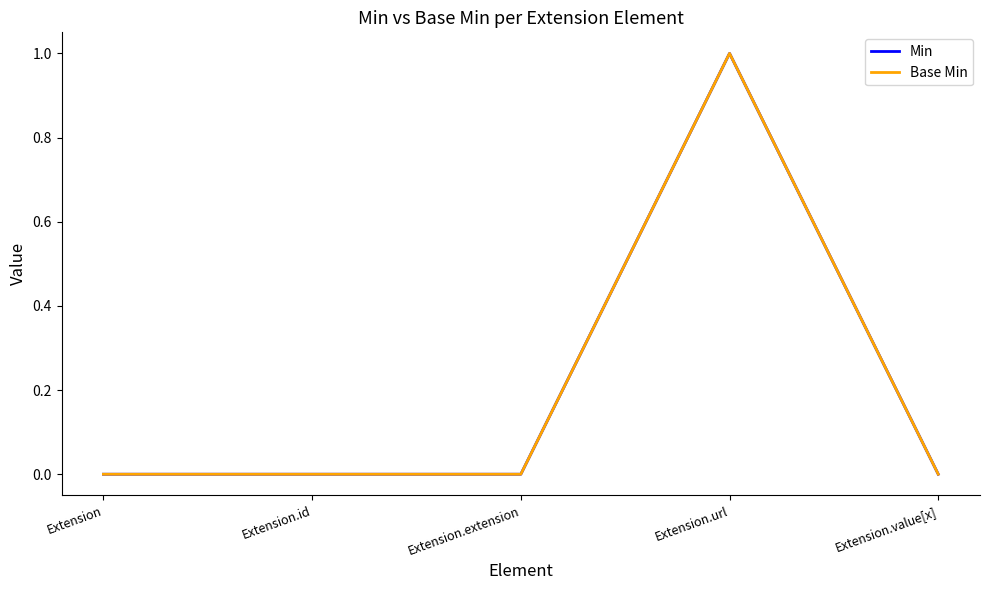

Where is the first local maximum for Base Min?

Extension.url